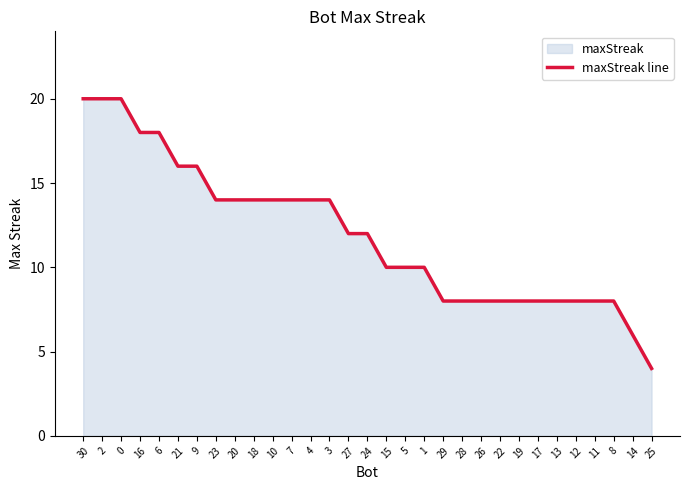

Count the number of data series in this chart.

1